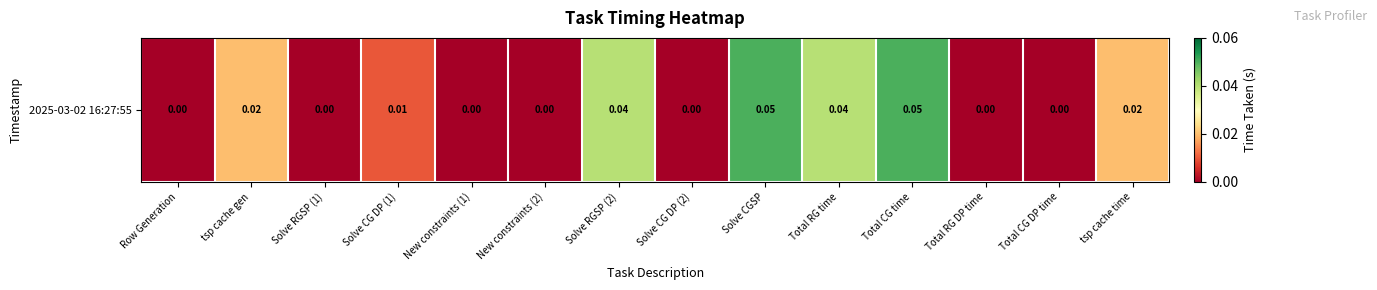

The value at Total CG time is 0.0. True or false?

False